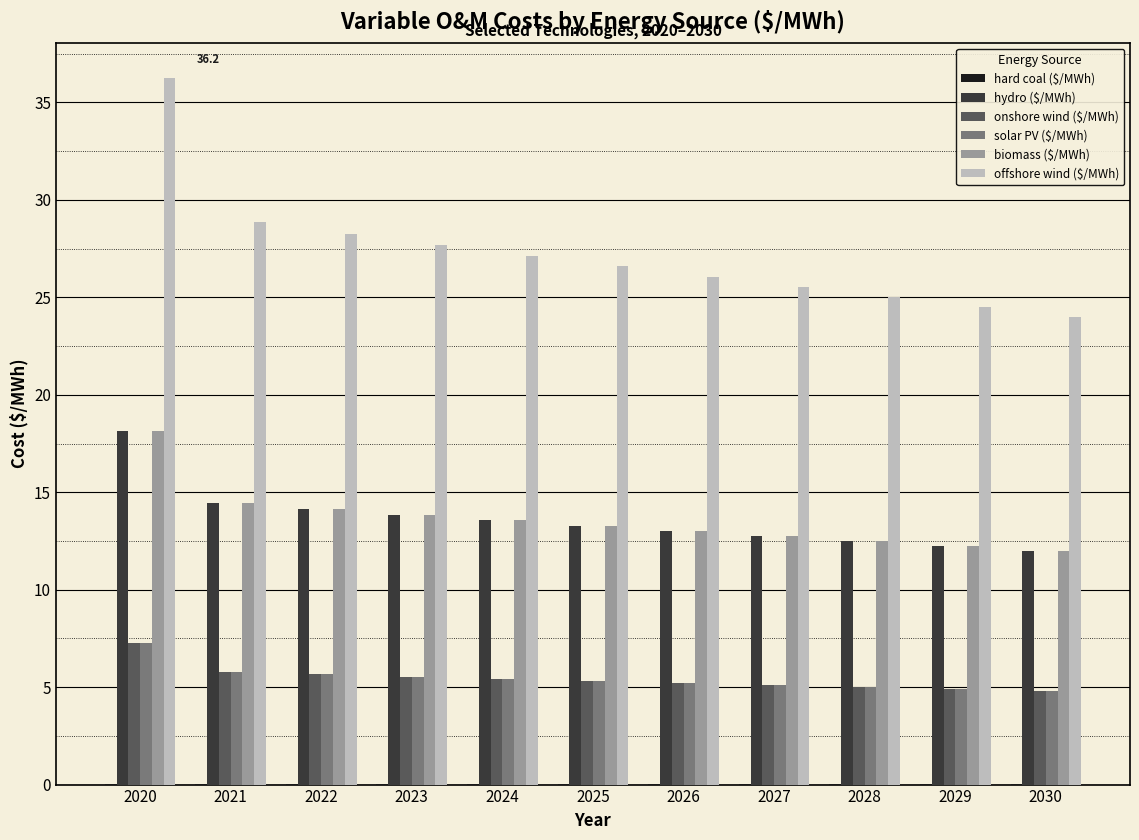

What is the greatest value displayed?

36.2